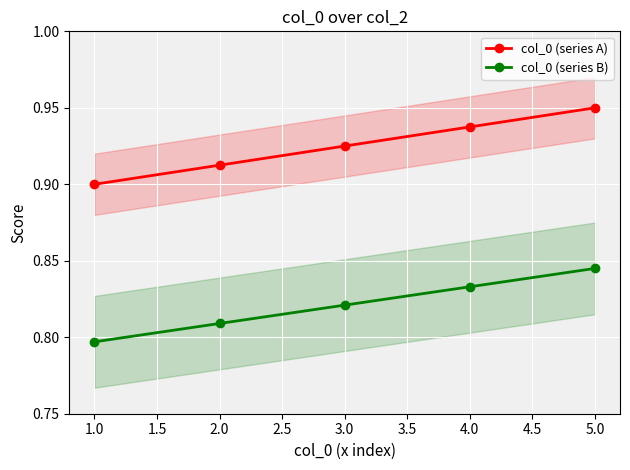

True or false: col_0 (series A) and col_0 (series B) intersect in this chart.

False